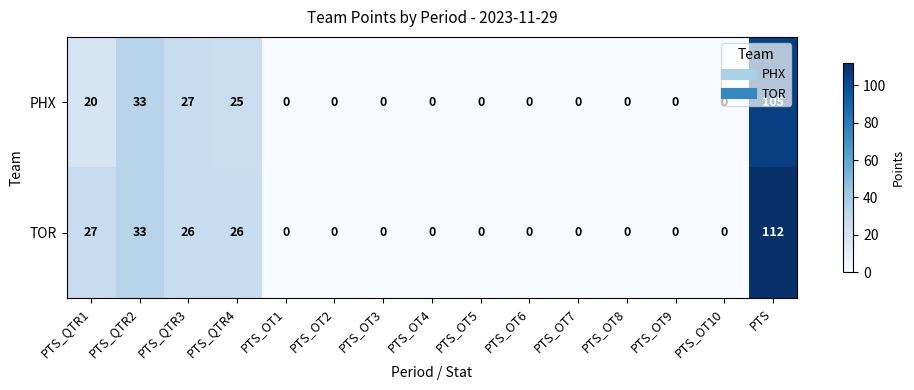

At how many categories does at least one series exceed 71?

1